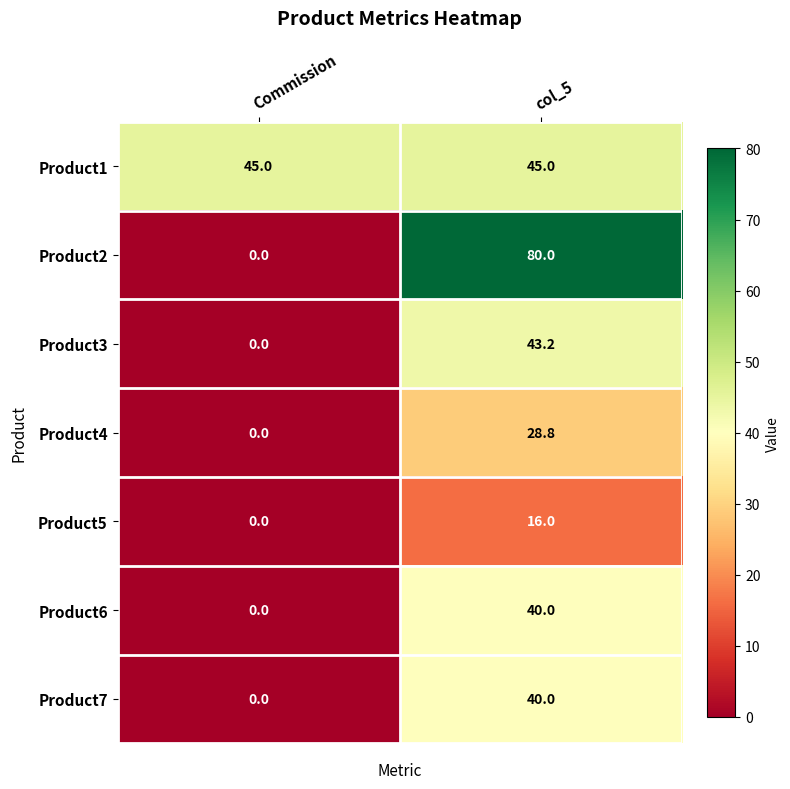

At which category is the sum across all series the highest?

col_5